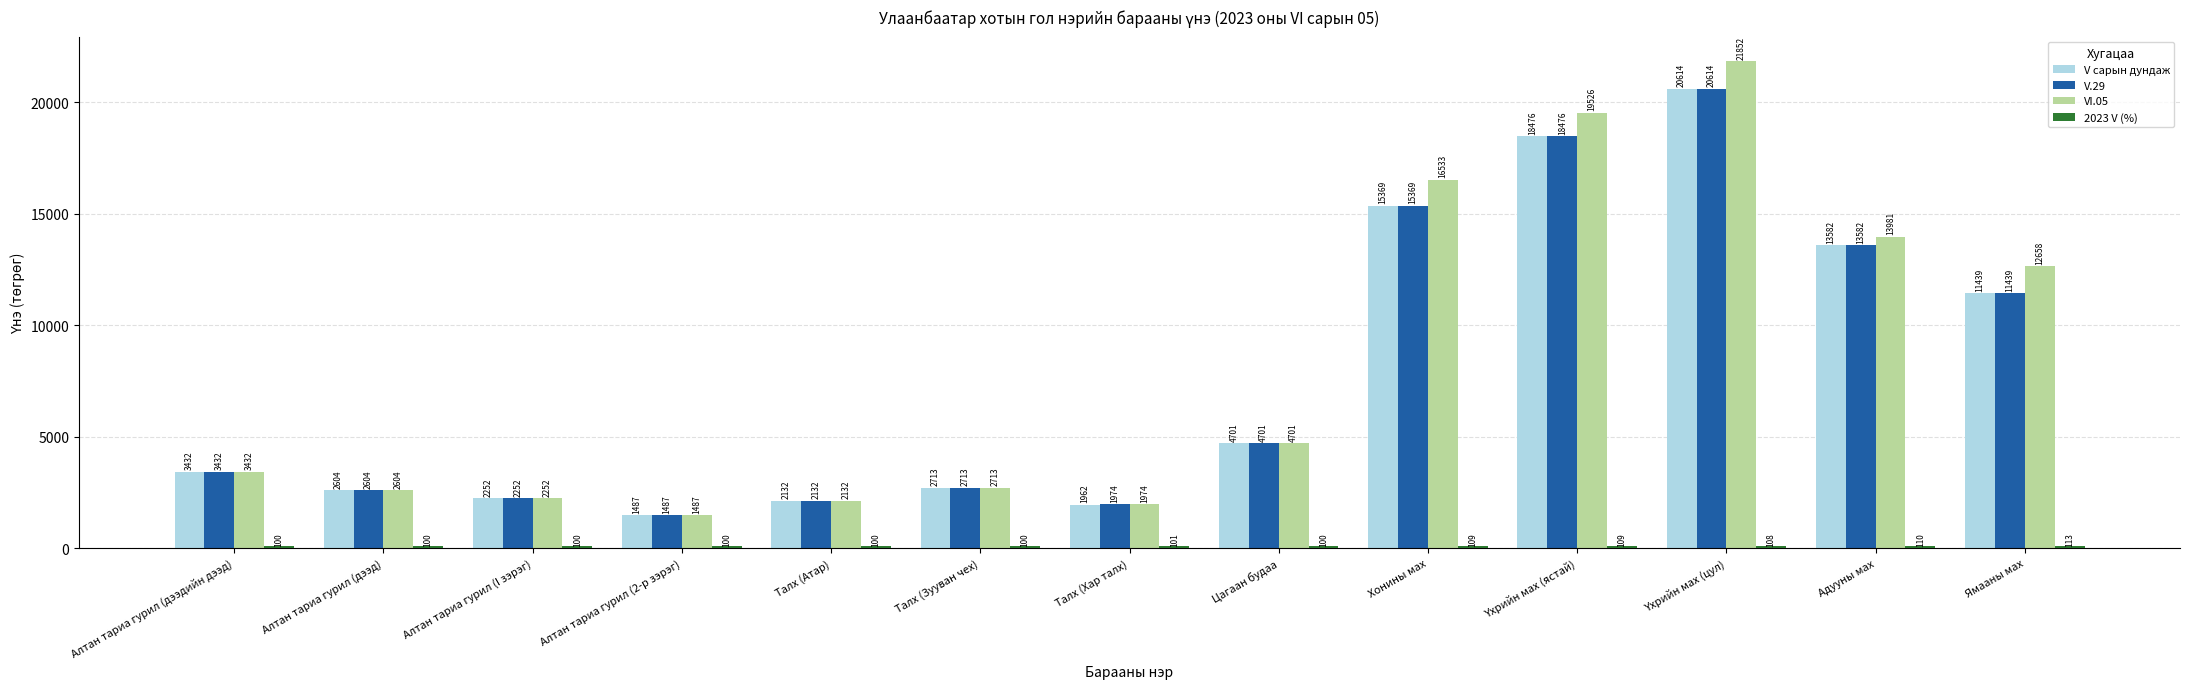

Does the chart contain stacked bars?

No